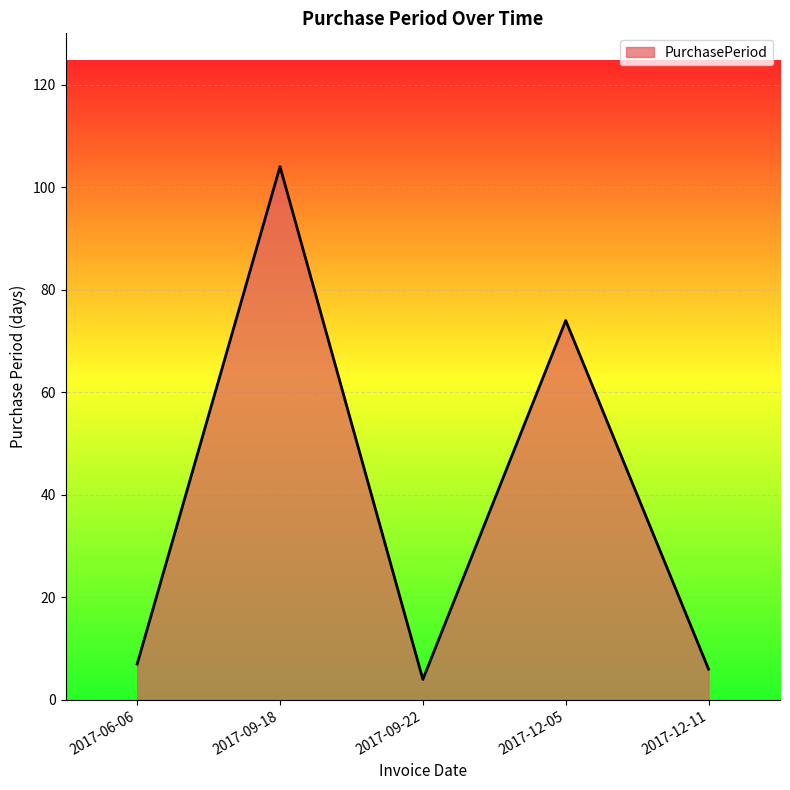

How many lines are shown in the chart?

1